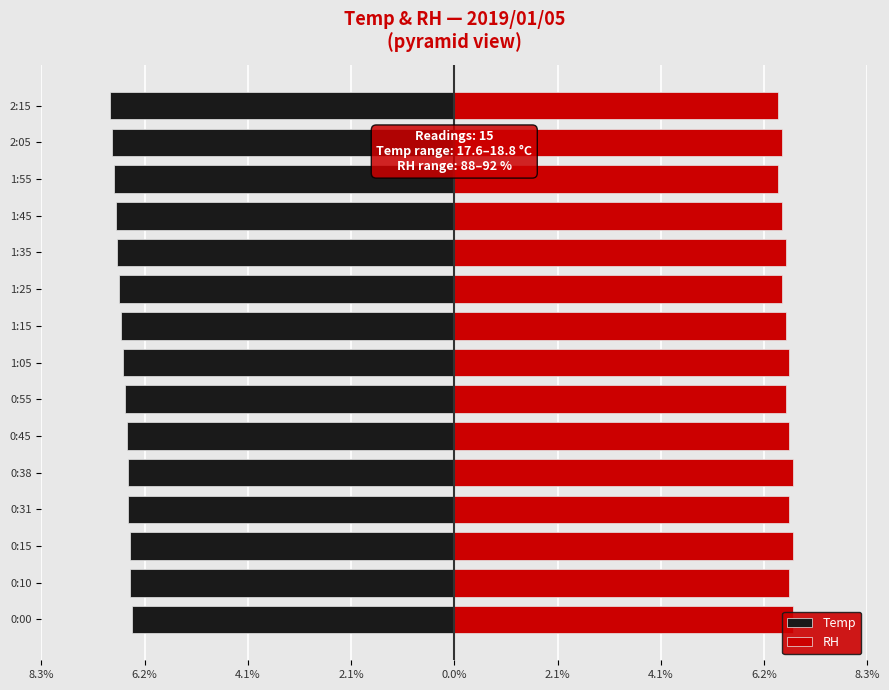

Reading left to right, list all the values displayed in this chart.

Temp: -6.5	-6.5	-6.5	-6.5	-6.5	-6.6	-6.6	-6.7	-6.7	-6.7	-6.8	-6.8	-6.8	-6.9	-6.9
RH: 6.8	6.7	6.8	6.7	6.8	6.7	6.7	6.7	6.7	6.6	6.7	6.6	6.5	6.6	6.5